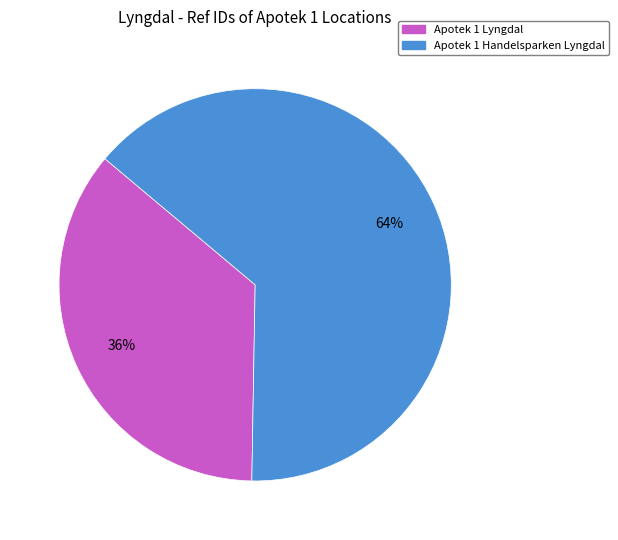

Between Apotek 1 Lyngdal and Apotek 1 Handelsparken Lyngdal, which is larger?

Apotek 1 Handelsparken Lyngdal